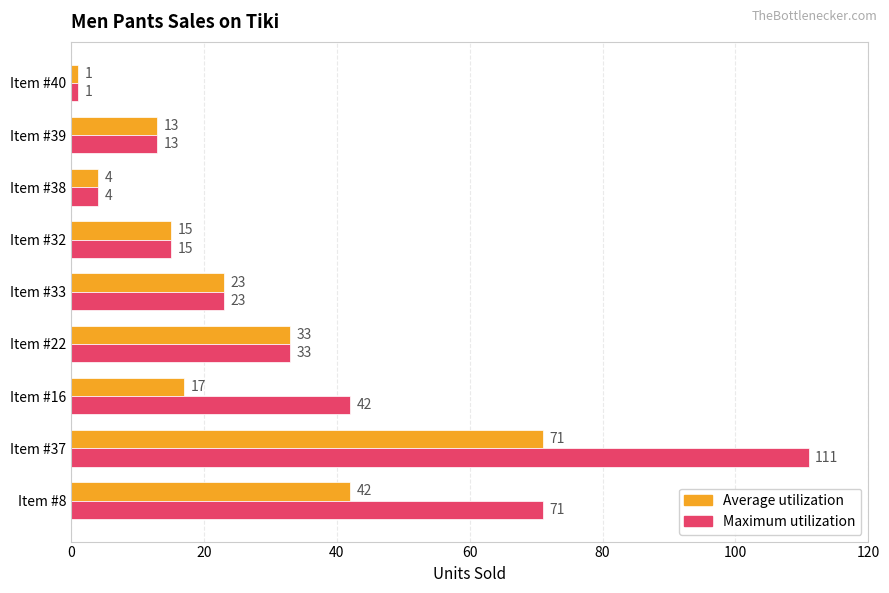

What is the difference between the maximum and minimum values in the Average utilization series?

70